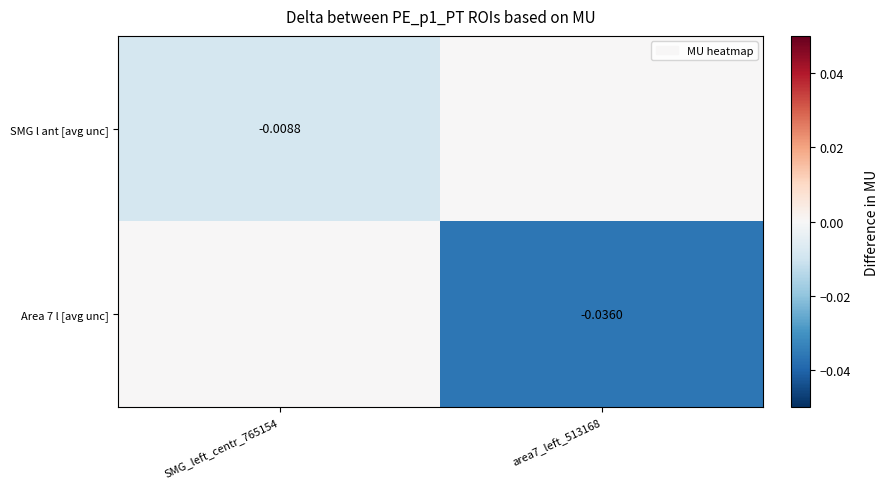

Is the value of SMG l ant [avg unc] at SMG_left_centr_765154 greater than the value of Area 7 l [avg unc] at area7_left_513168?

Yes